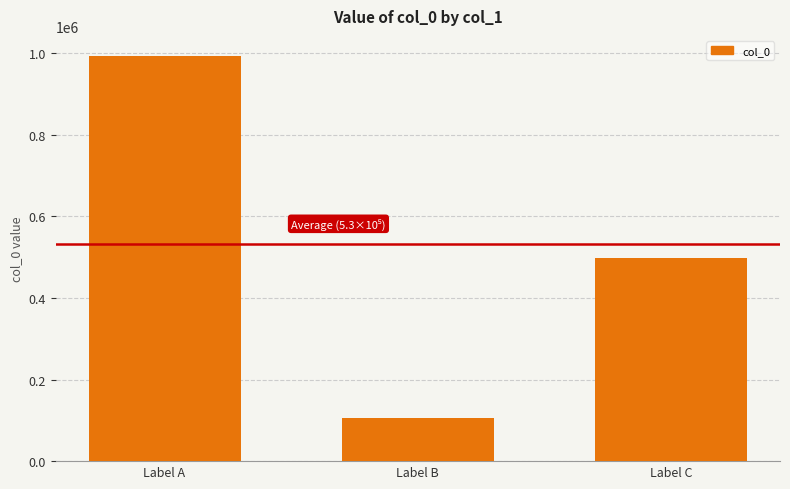

What is the change in value from Label A to Label B?

-887344